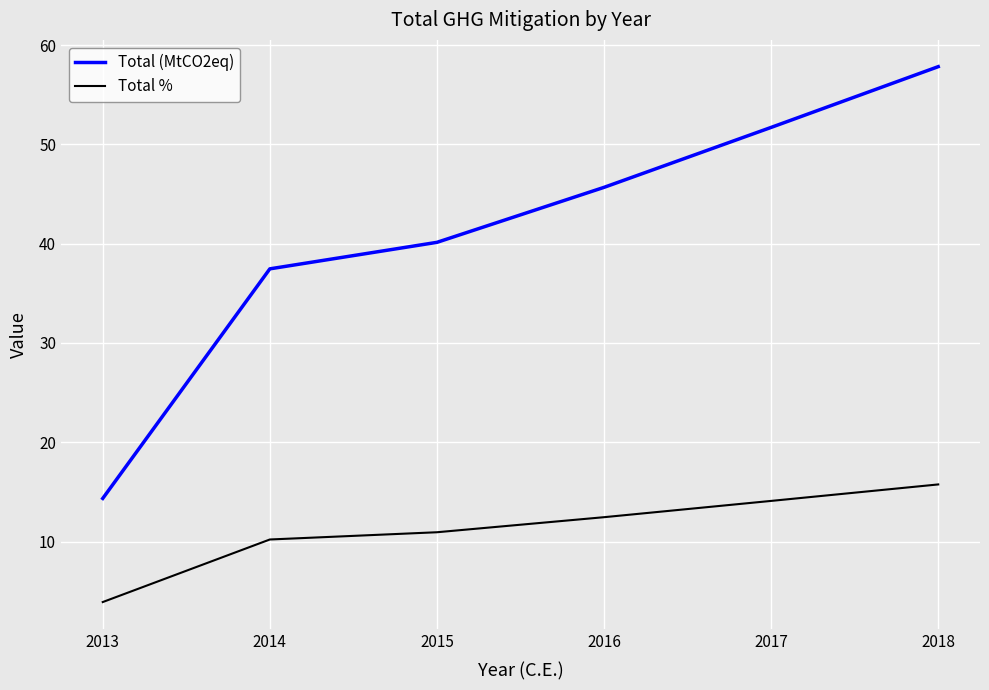

What are all the series names shown in the legend?

Total (MtCO2eq), Total %